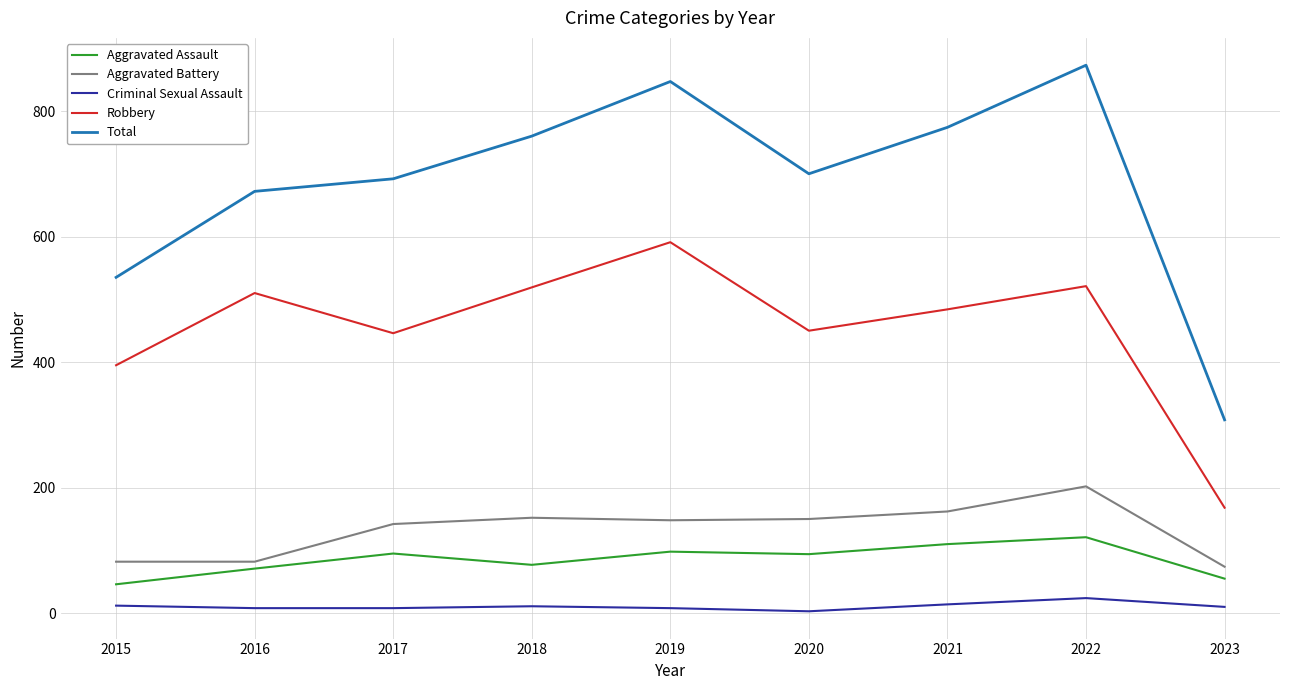

The Robbery series shows 519 at 2018. True or false?

True